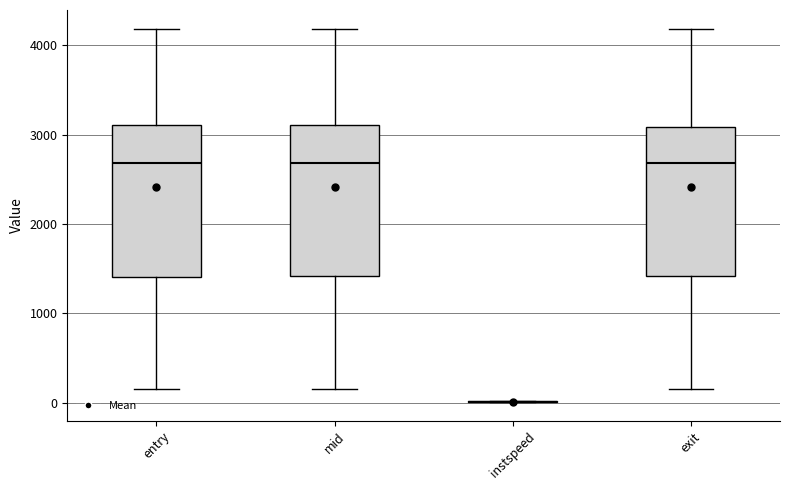

Reading left to right, transcribe this box plot: for each box, give where its median line is, the range the box spans, and where its two whiskers end, as read against the y-axis. The values are not printed on the chart, so give them approximately, as read against the axis.

entry: median 2700, box 1400 to 3100, whiskers 100 to 4200
mid: median 2700, box 1400 to 3100, whiskers 200 to 4200
instspeed: box collapsed to a line at 0, whiskers 0 to 0
exit: median 2700, box 1400 to 3100, whiskers 200 to 4200